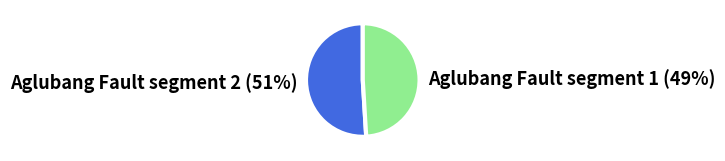

What is the smallest slice in the pie chart?

Aglubang Fault segment 1